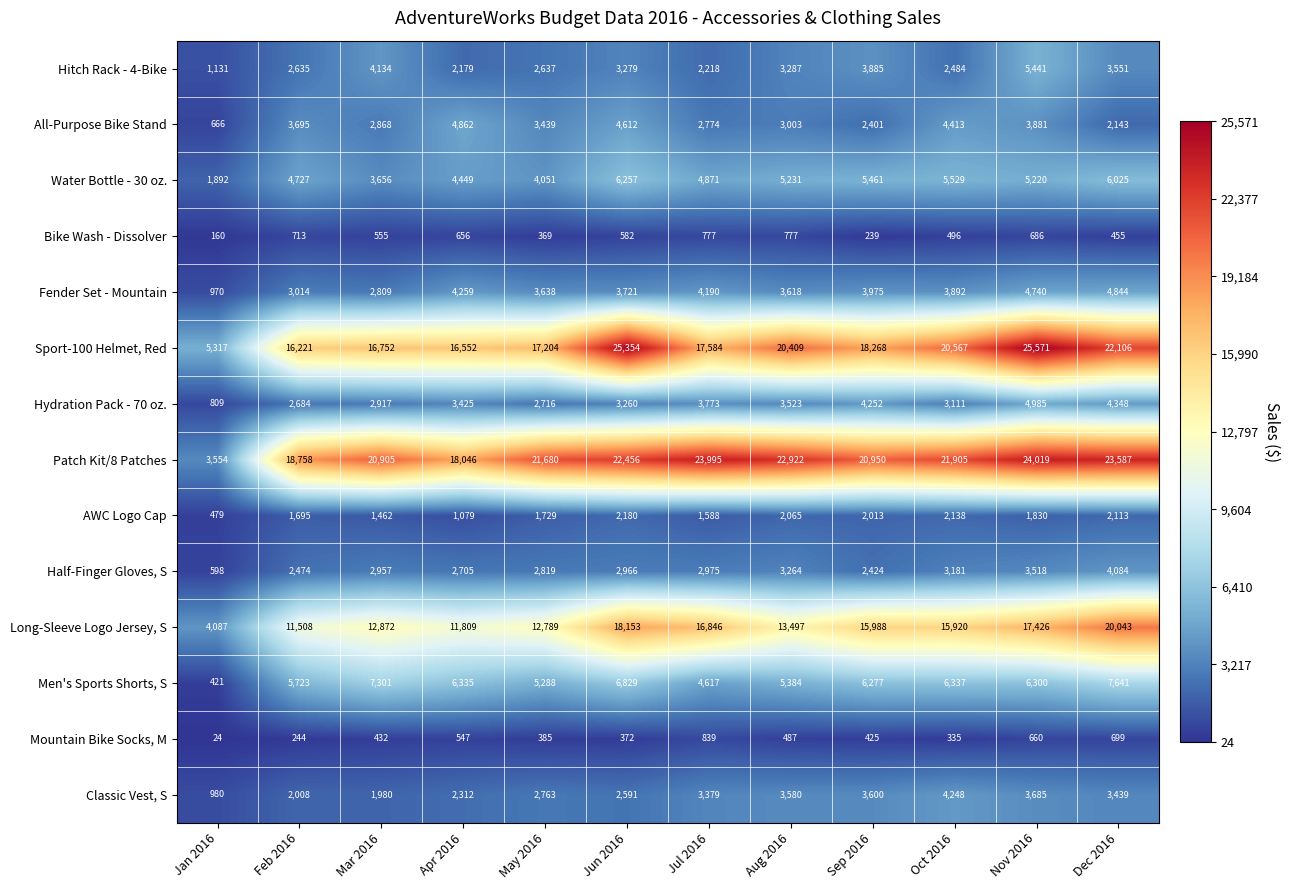

At how many categories does at least one series exceed 21355?

7